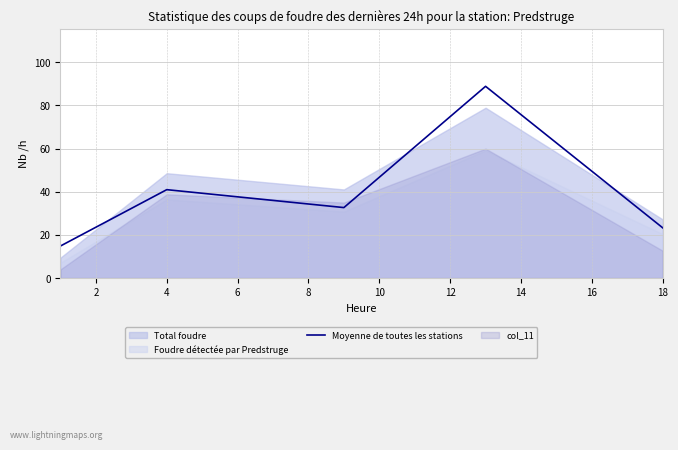

True or false: Moyenne de toutes les stations has a value of 7.8 at 18.

False